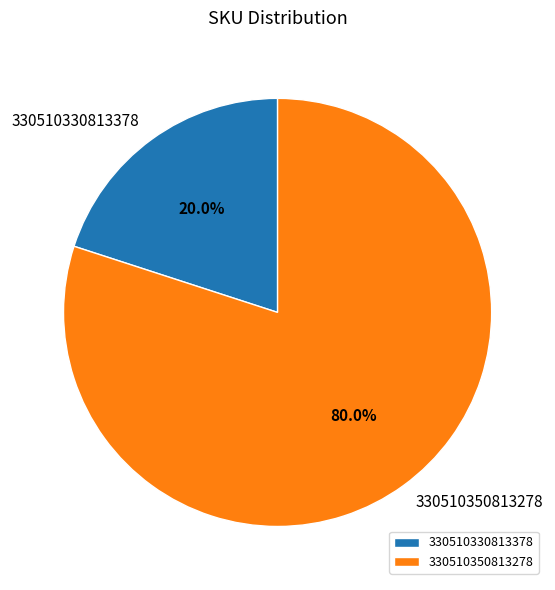

Do 330510330813378 and 330510350813278 together represent more than half of the pie?

Yes